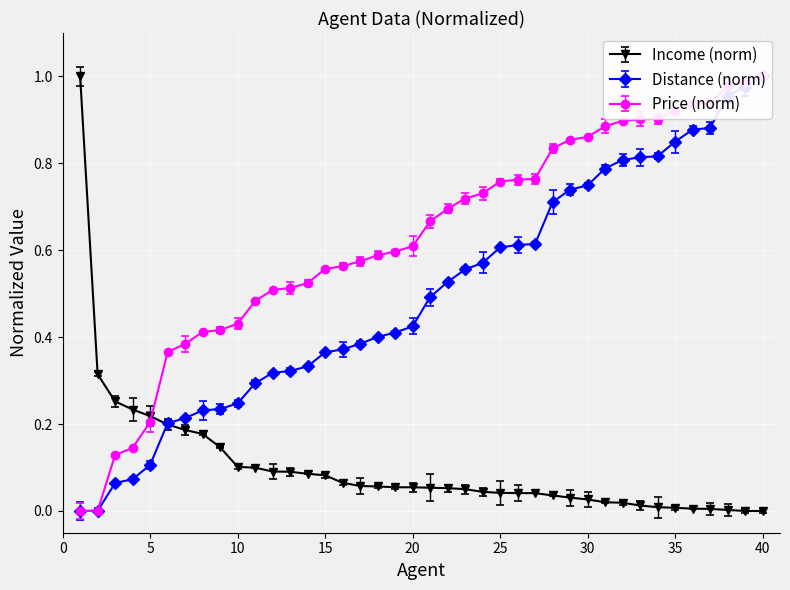

Reading left to right, what are all the values shown in this chart?

Income: 1.0	0.3	0.3	0.2	0.2	0.2	0.2	0.2	0.1	0.1	0.1	0.1	0.1	0.1	0.1	0.1	0.1	0.1	0.1	0.1	0.1	0.1	0.1	0.0	0.0	0.0	0.0	0.0	0.0	0.0	0.0	0.0	0.0	0.0	0.0	0.0	0.0	0.0	0.0	0.0
Distance: 0.0	0.0	0.1	0.1	0.1	0.2	0.2	0.2	0.2	0.2	0.3	0.3	0.3	0.3	0.4	0.4	0.4	0.4	0.4	0.4	0.5	0.5	0.6	0.6	0.6	0.6	0.6	0.7	0.7	0.7	0.8	0.8	0.8	0.8	0.8	0.9	0.9	1.0	1.0	1.0
Price: 0.0	0.0	0.1	0.1	0.2	0.4	0.4	0.4	0.4	0.4	0.5	0.5	0.5	0.5	0.6	0.6	0.6	0.6	0.6	0.6	0.7	0.7	0.7	0.7	0.8	0.8	0.8	0.8	0.9	0.9	0.9	0.9	0.9	0.9	0.9	0.9	0.9	1.0	1.0	1.0